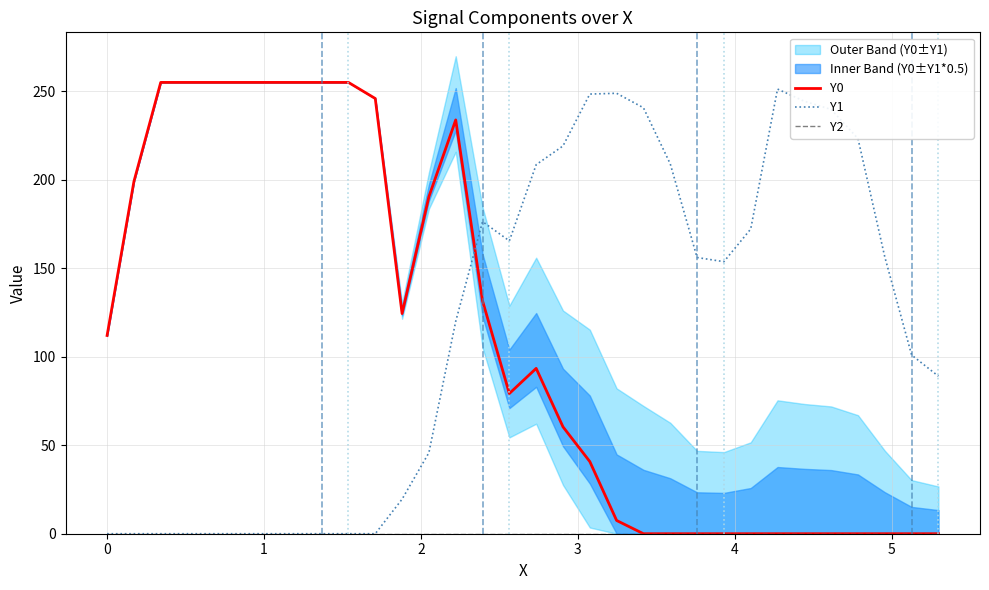

True or false: Y1 and Y0 intersect in this chart.

True